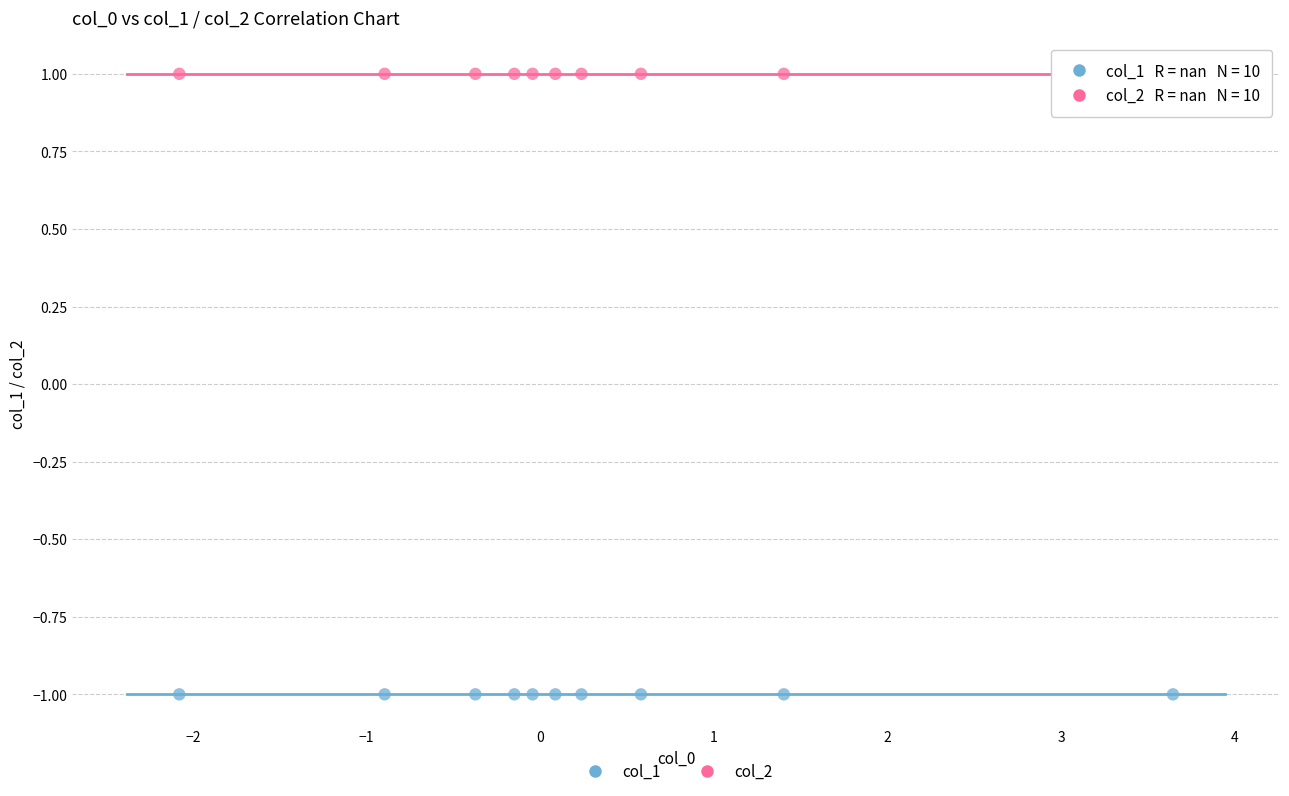

Which series reaches the maximum Y coordinate?

col_2